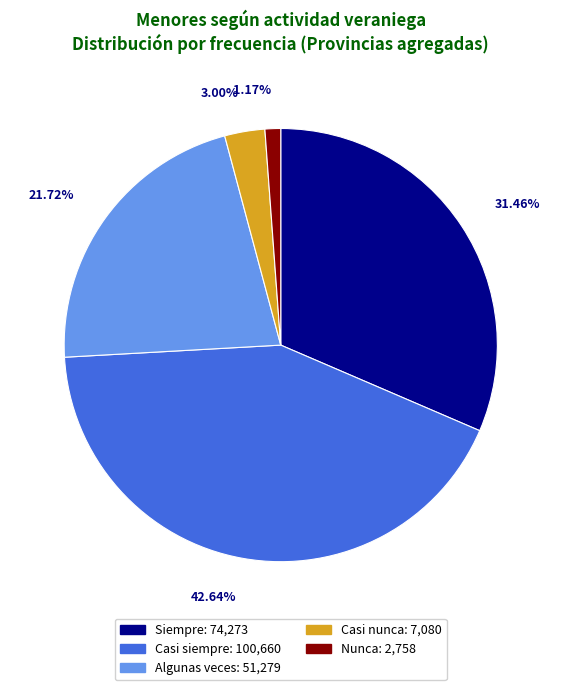

Does any single category account for the majority?

No